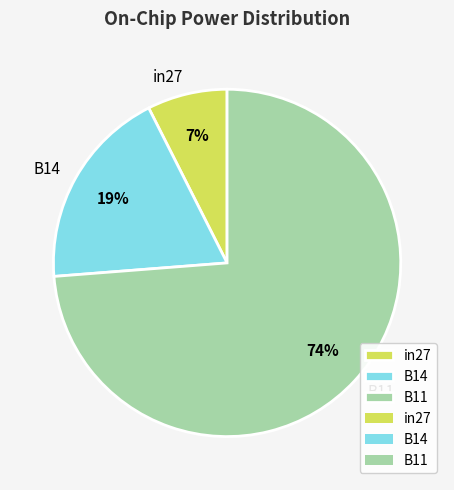

To the nearest percent, what percentage of the pie is B11?

74%